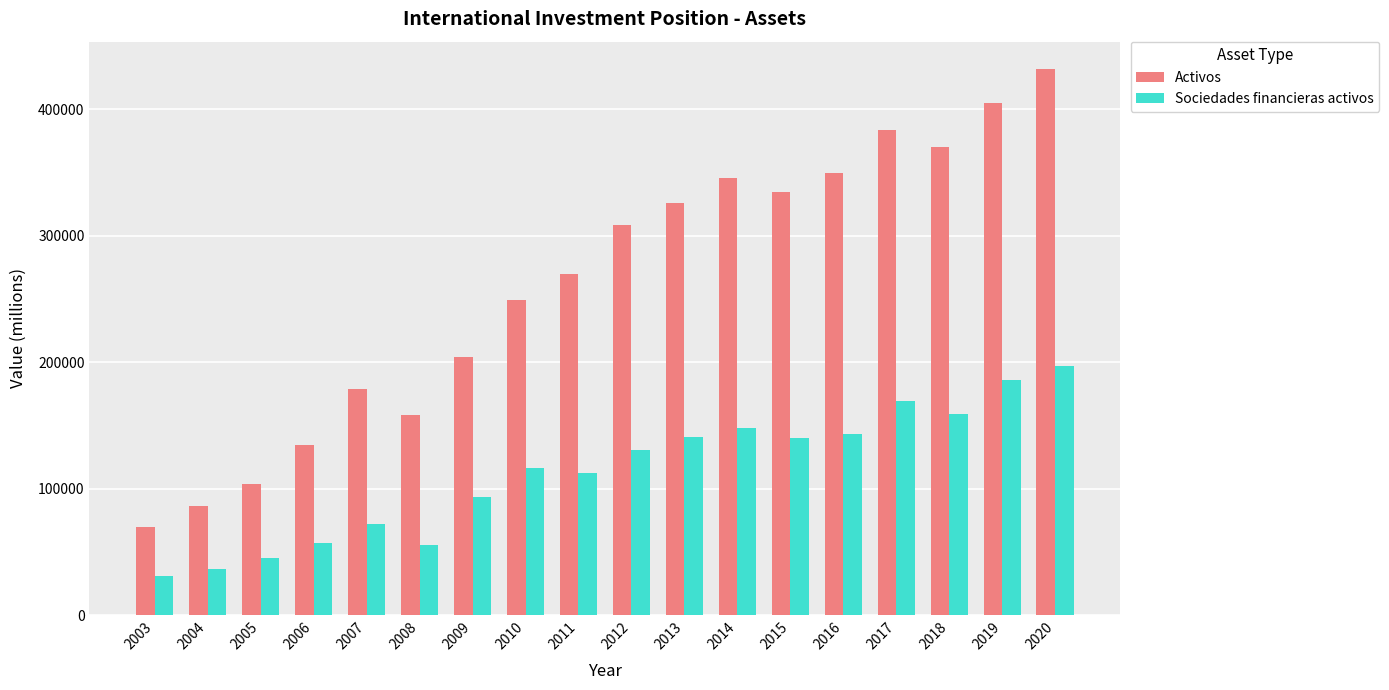

What is the difference between the maximum and minimum values in the Sociedades financieras activos series?

166714